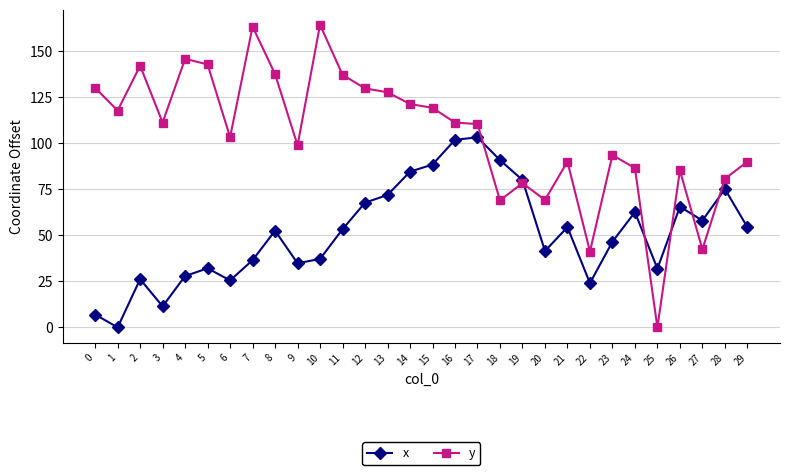

Is this an area chart (filled region under the line)?

No